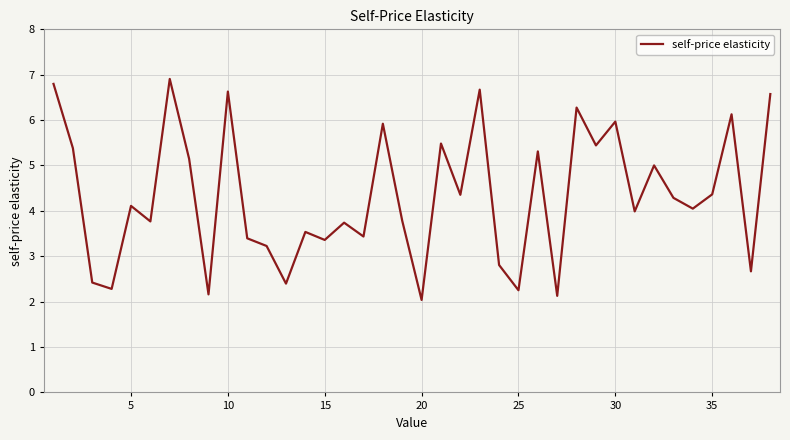

What is the greatest value displayed?

6.9